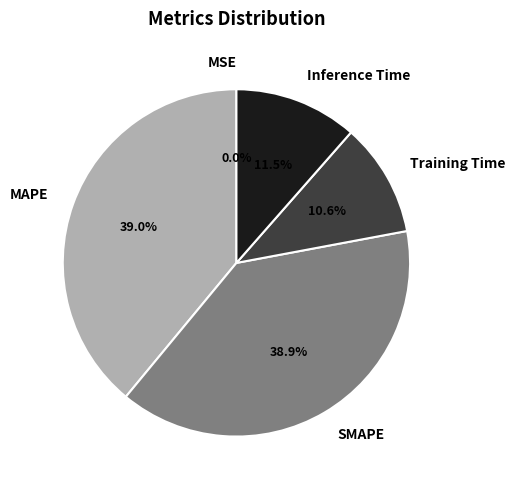

Is there a majority slice in this chart?

No